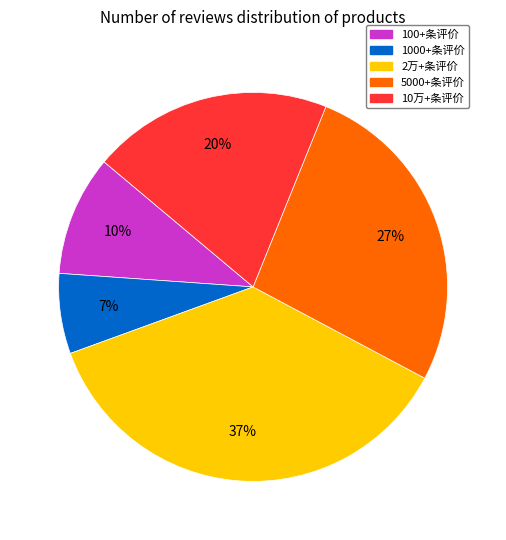

Which slice is the largest?

2万+条评价